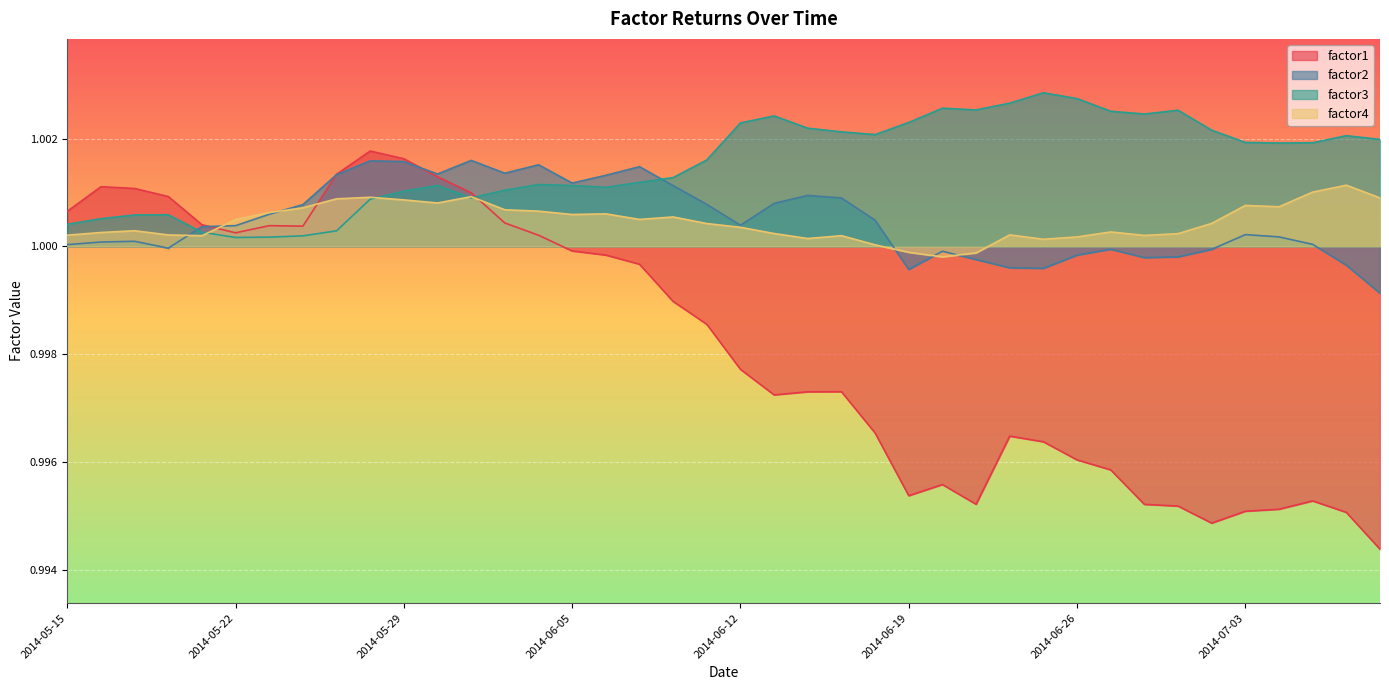

What are all the series names shown in the legend?

factor1, factor2, factor3, factor4